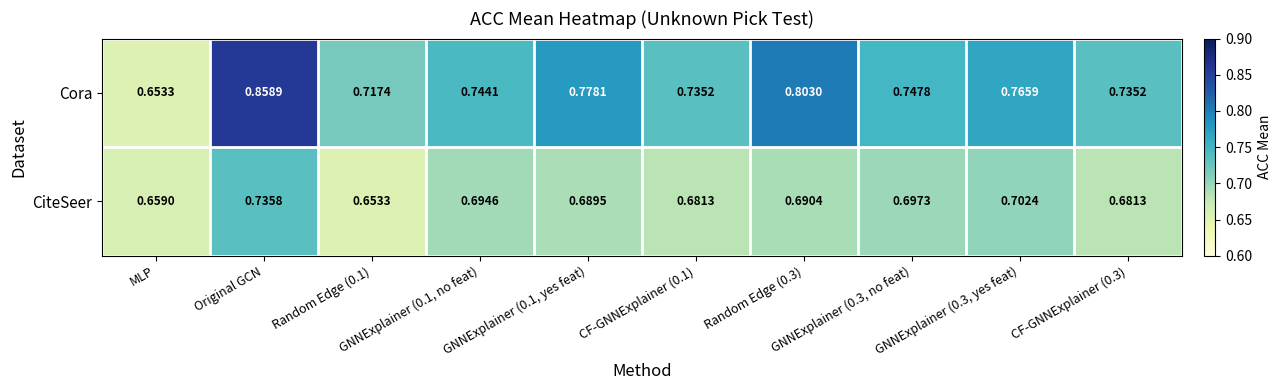

List the series in order of their peak value, lowest first.

CiteSeer, Cora